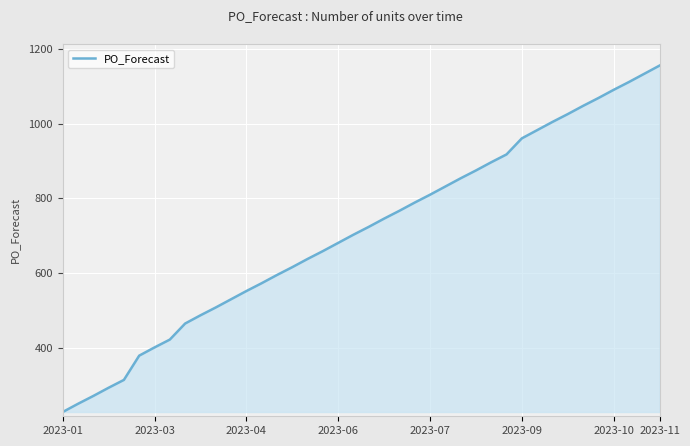

What is the maximum value shown in the chart?

1156